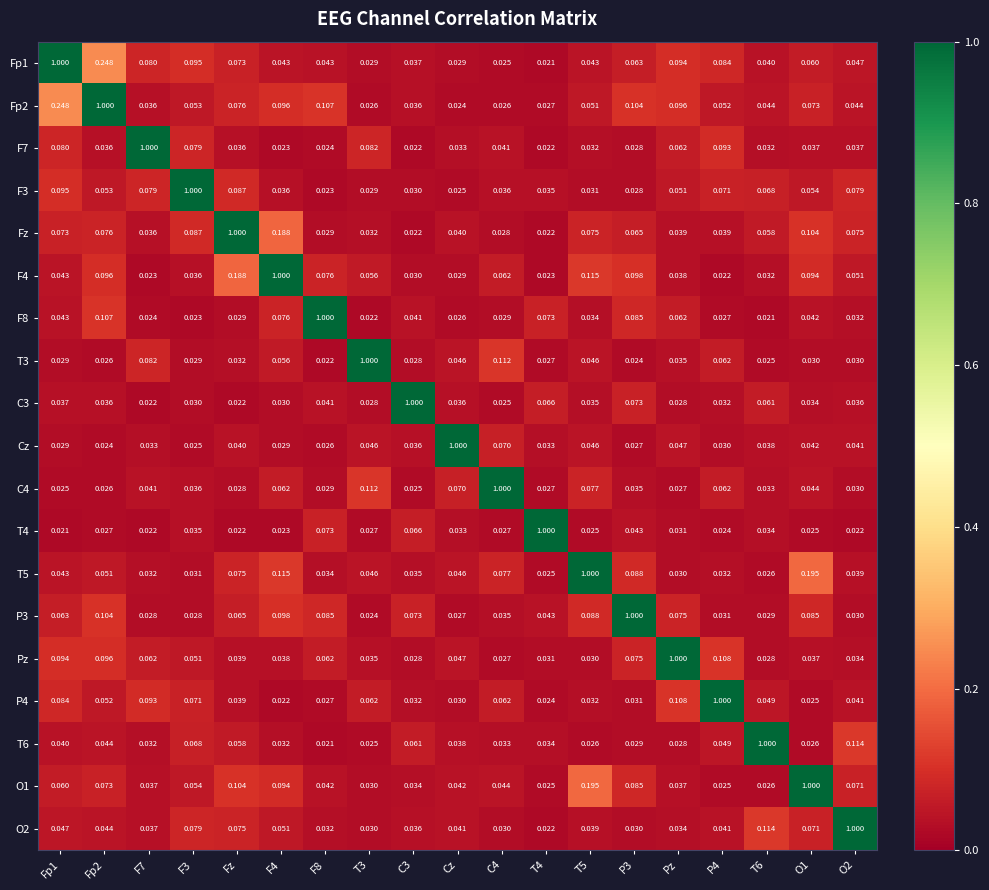

Which category has the highest value in the Cz series?

Cz